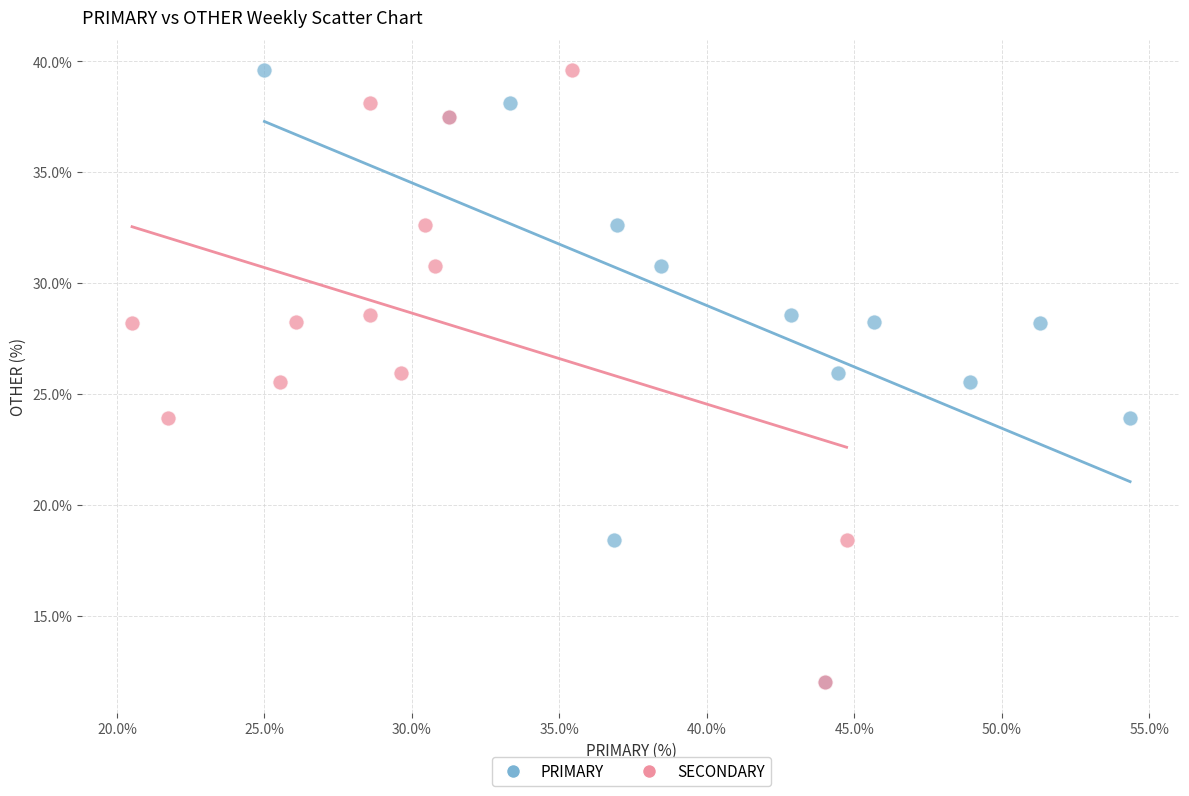

What are all the series names shown in the legend?

PRIMARY, SECONDARY